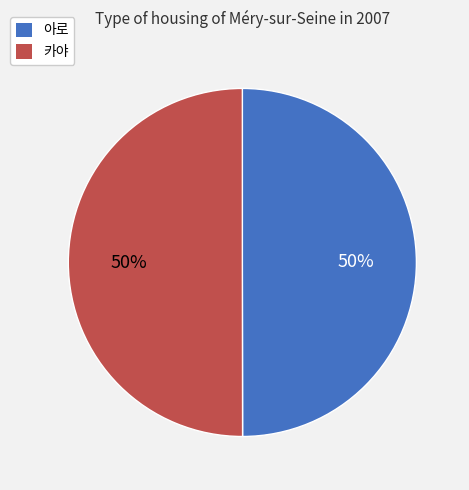

What percentage is the 카야 slice, to the nearest percent?

50%